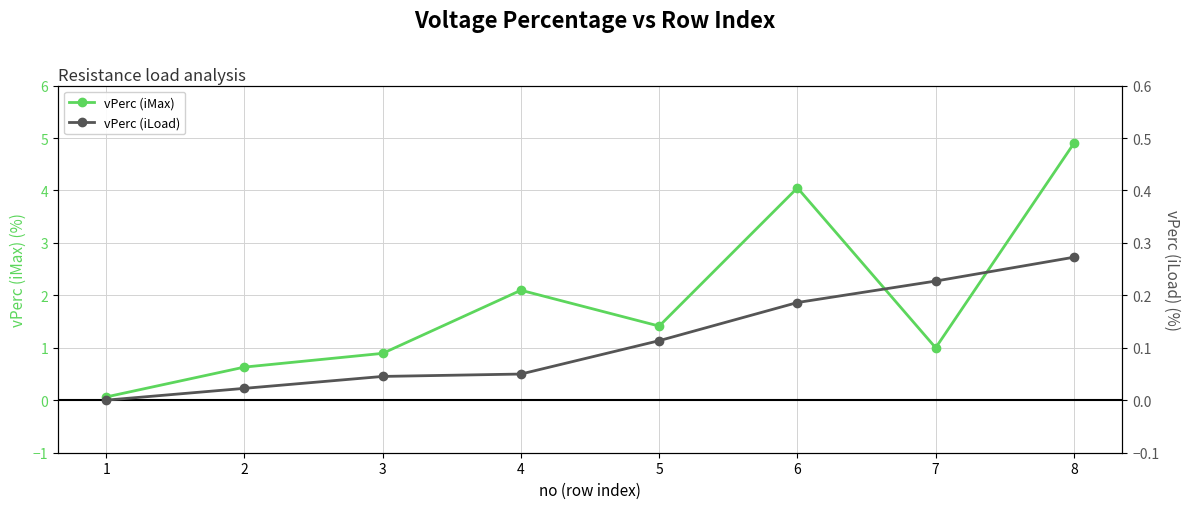

At which category is the sum across all series the highest?

8